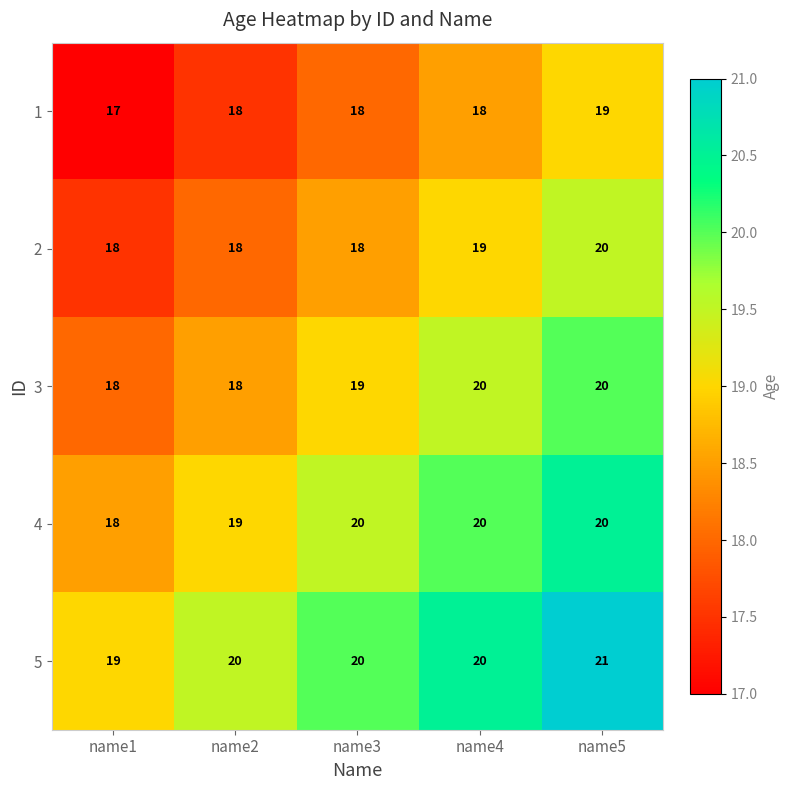

Is the value of 1 at name3 greater than the value of 4 at name3?

No